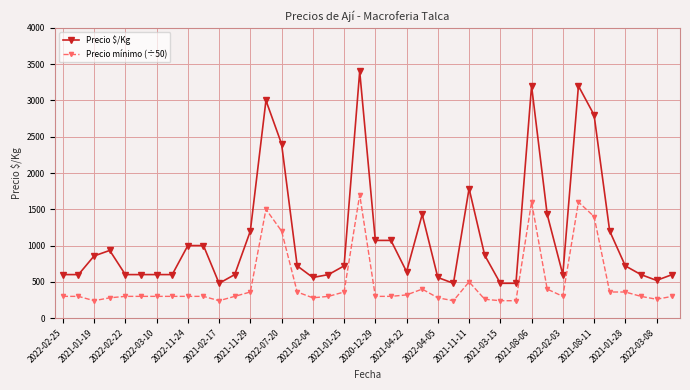

What are all the series names shown in the legend?

Precio $/Kg, Precio mínimo (÷50)